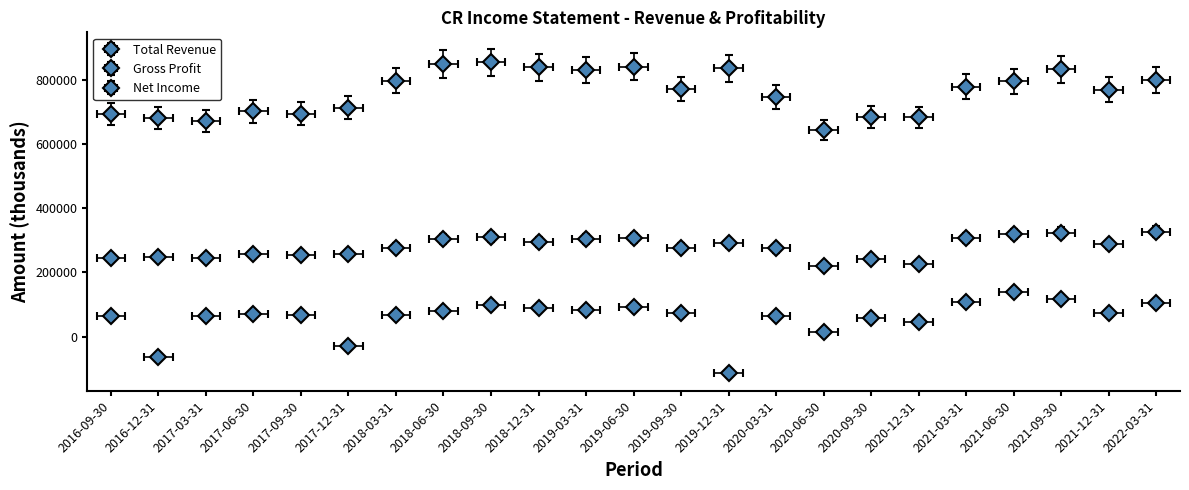

Rank the series by their maximum value, from highest to lowest.

Total Revenue, Gross Profit, Net Income